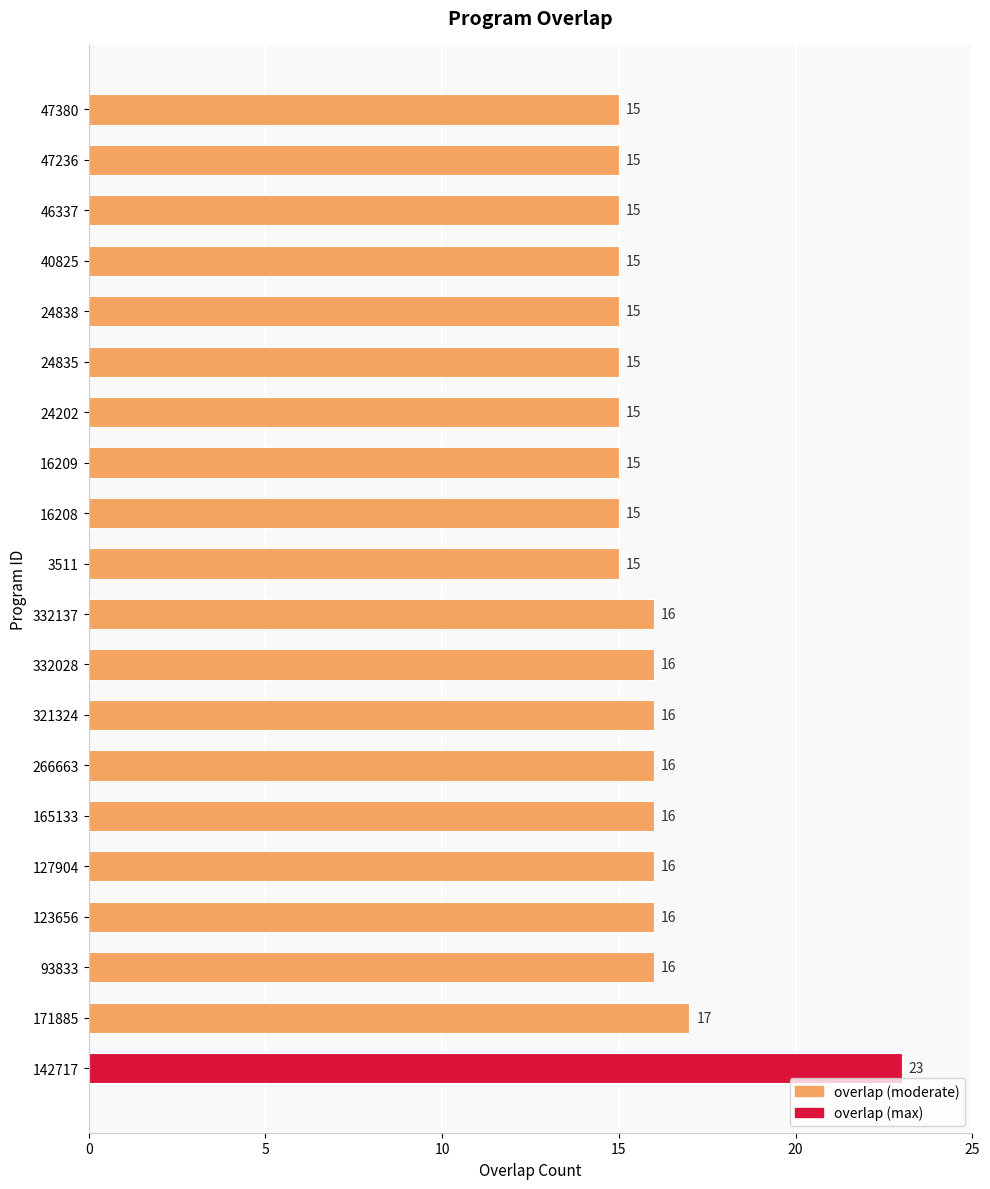

What is the difference between the maximum and minimum values?

8